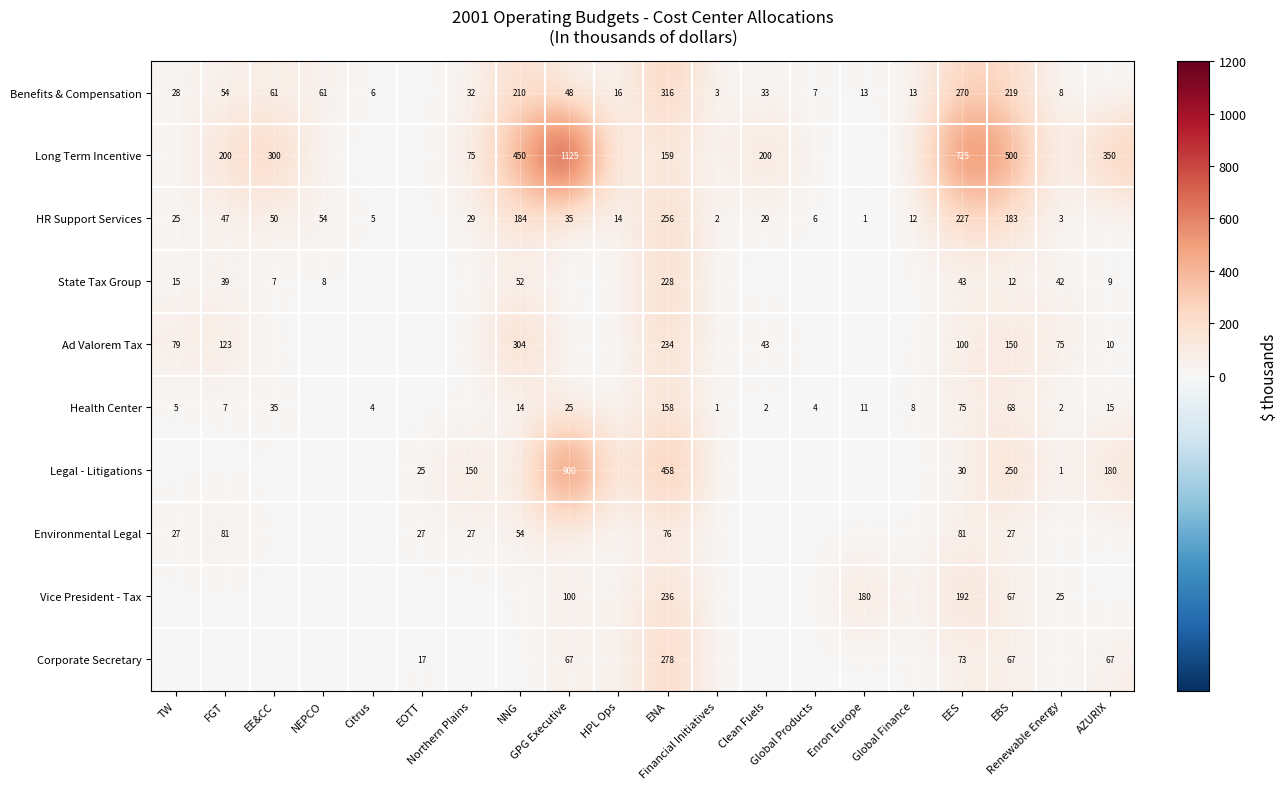

What is the sum of all Vice President - Tax values?

800